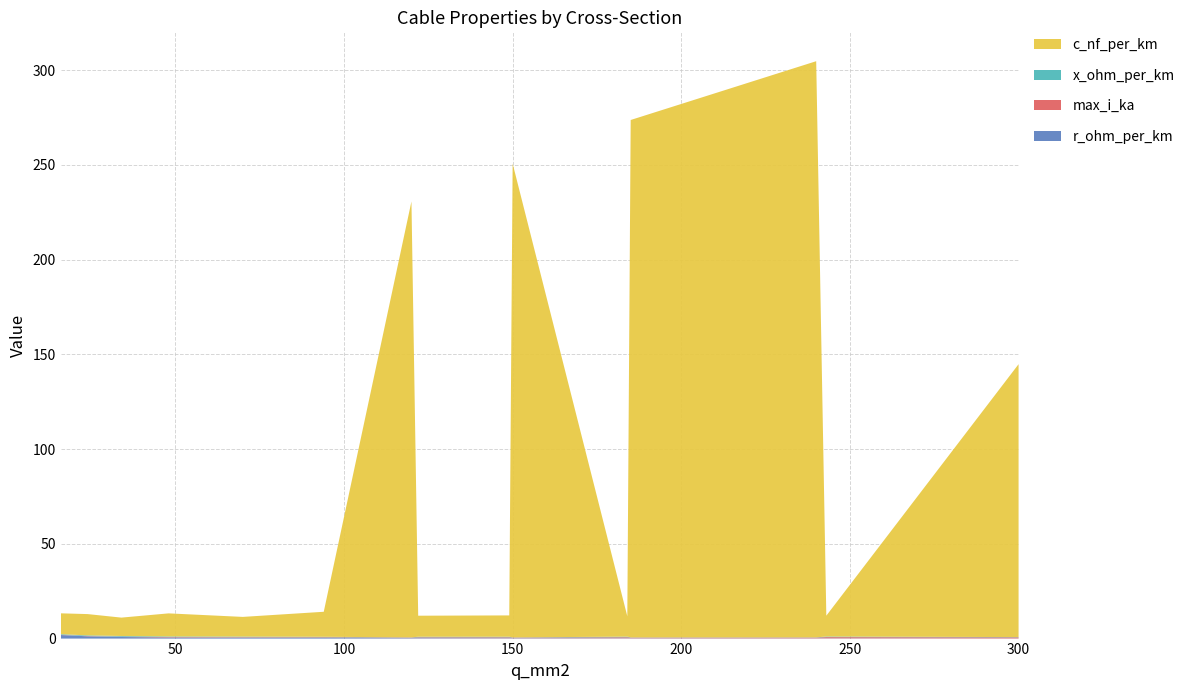

Reading right to left, what are all the values shown in this chart?

c_nf_per_km: 300=144.0	243=11.0	240=304.0	185=273.0	184=10.8	150=250.0	149=11.2	122=11.1	120=230.0	94=13.2	70=10.4	48=12.2	34=9.7	24=11.2	16=11.0
x_ohm_per_km: 300=0.1	243=0.3	240=0.1	185=0.1	184=0.3	150=0.1	149=0.3	122=0.3	120=0.1	94=0.3	70=0.3	48=0.3	34=0.4	24=0.3	16=0.3
max_i_ka: 300=0.6	243=0.6	240=0.4	185=0.4	184=0.5	150=0.3	149=0.5	122=0.4	120=0.3	94=0.3	70=0.3	48=0.2	34=0.2	24=0.1	16=0.1
r_ohm_per_km: 300=0.1	243=0.1	240=0.1	185=0.2	184=0.2	150=0.2	149=0.2	122=0.2	120=0.3	94=0.3	70=0.4	48=0.6	34=0.8	24=1.2	16=1.9